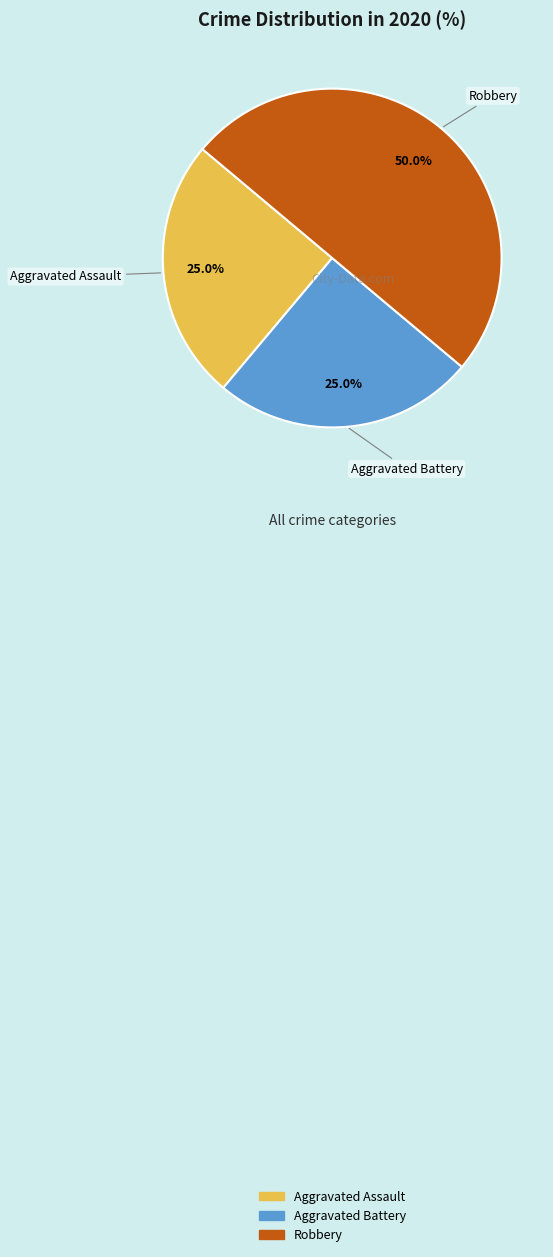

Do Aggravated Assault and Robbery together represent more than half of the pie?

Yes